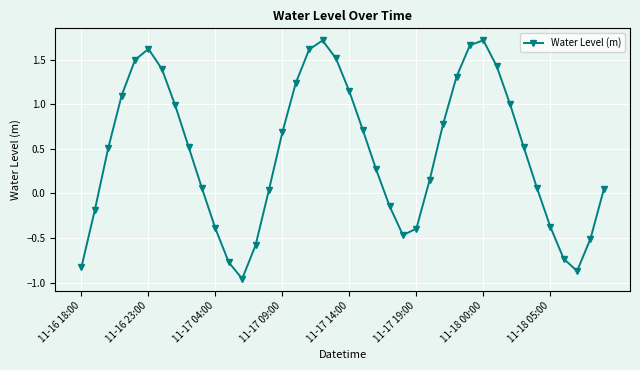

What is the difference between the second highest and minimum values?

2.7